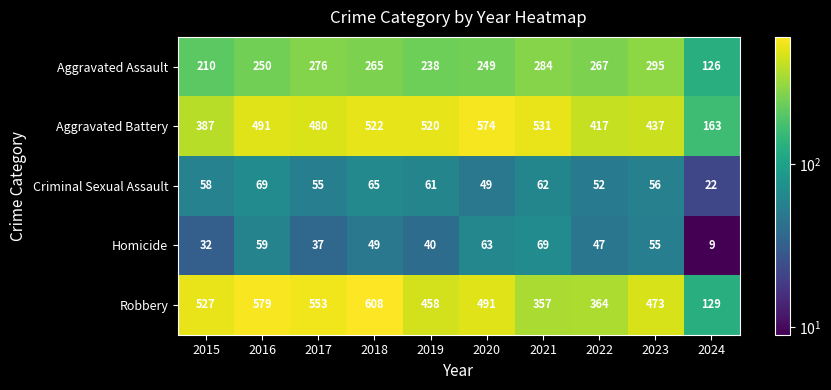

What is the sum of the Aggravated Battery values at 2024 and 2019?

683